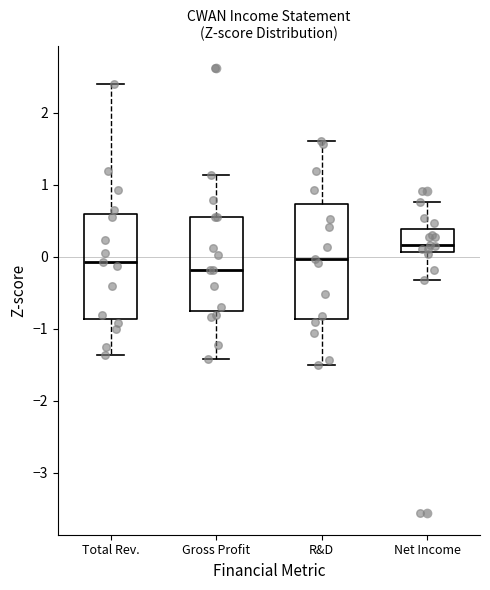

Which box's median line is the lowest?

Gross Profit